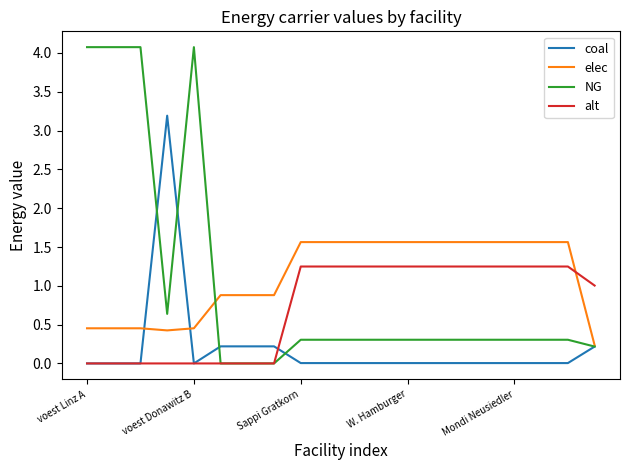

Does the chart display data point markers on the line(s)?

No